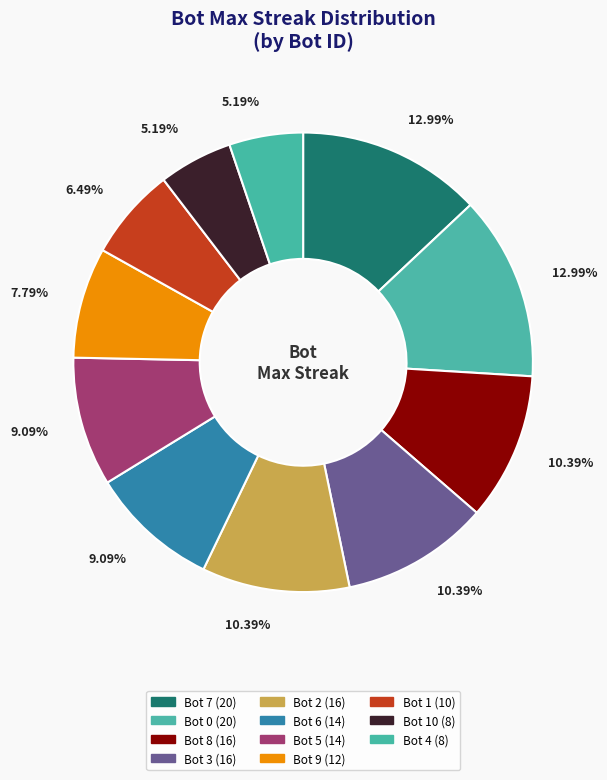

How many slices are in this pie chart?

11